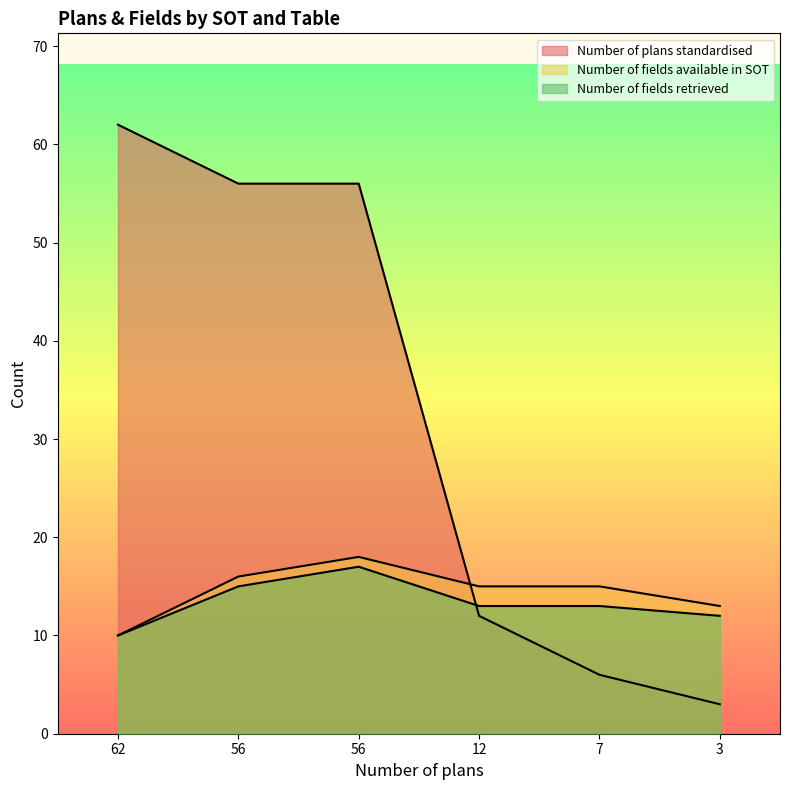

At how many categories does at least one series exceed 15?

3